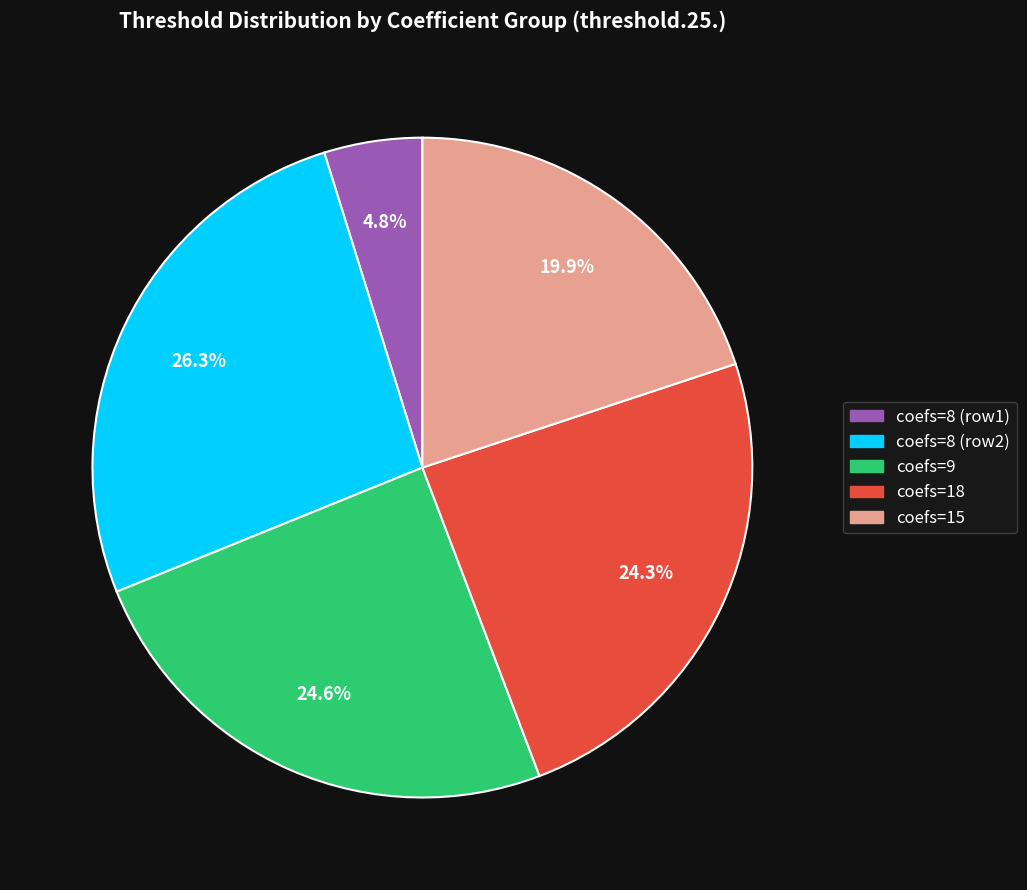

Is there any slice that represents more than half of the pie?

No